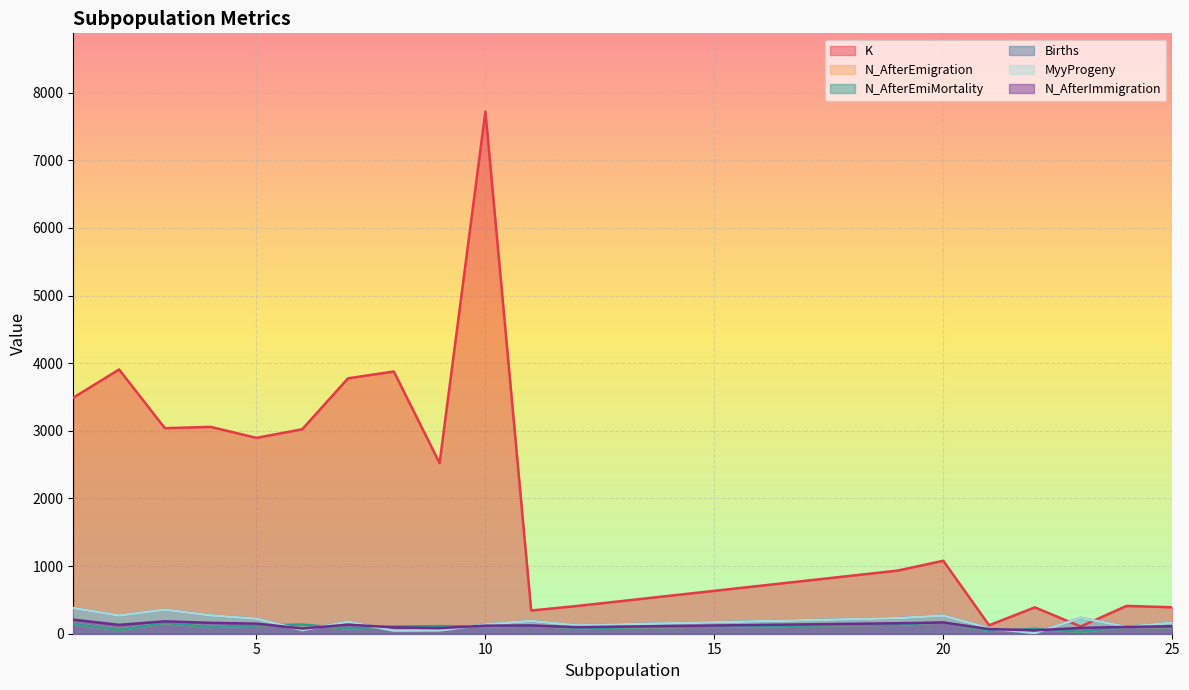

How many data points in N_AfterEmiMortality are above 106?

9